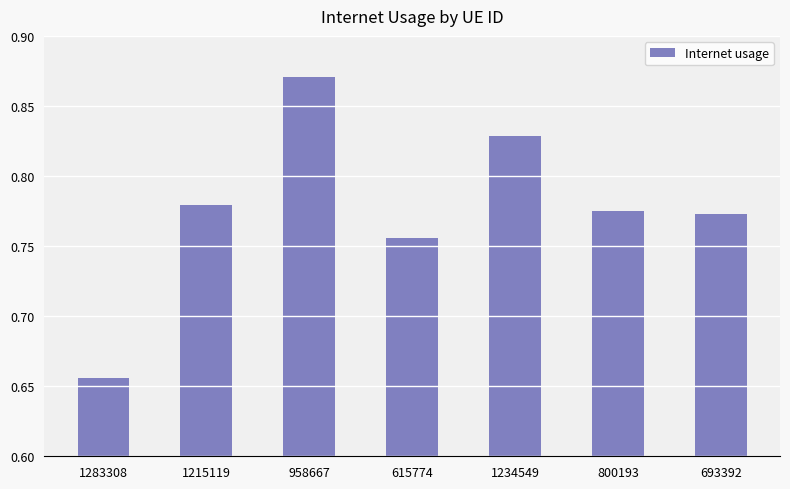

What is the difference between the second highest and minimum values?

0.2